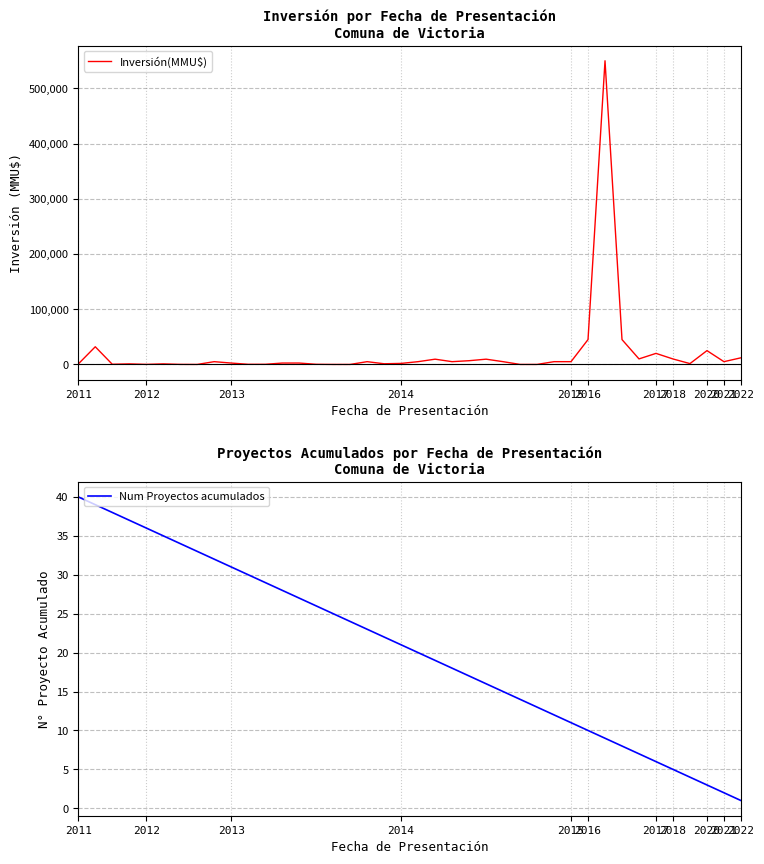

What is the value of the Num Proyectos acumulados point at the 28th from the left?

13